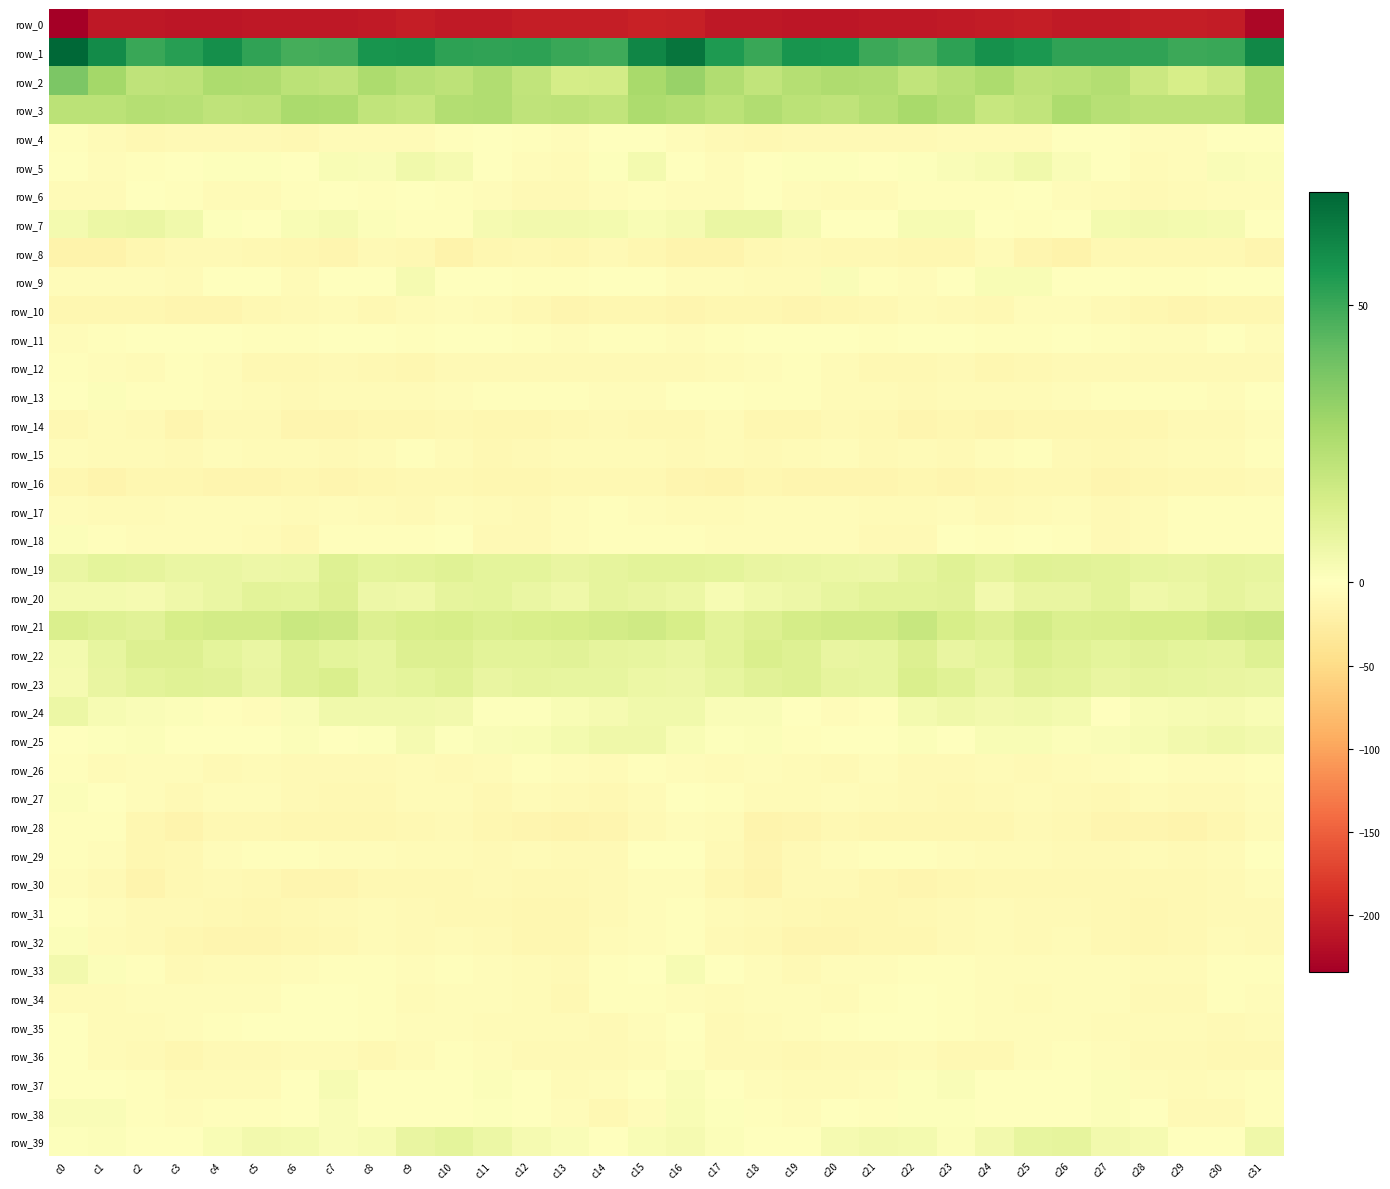

What is the average value of the row_31 series?

-8.6